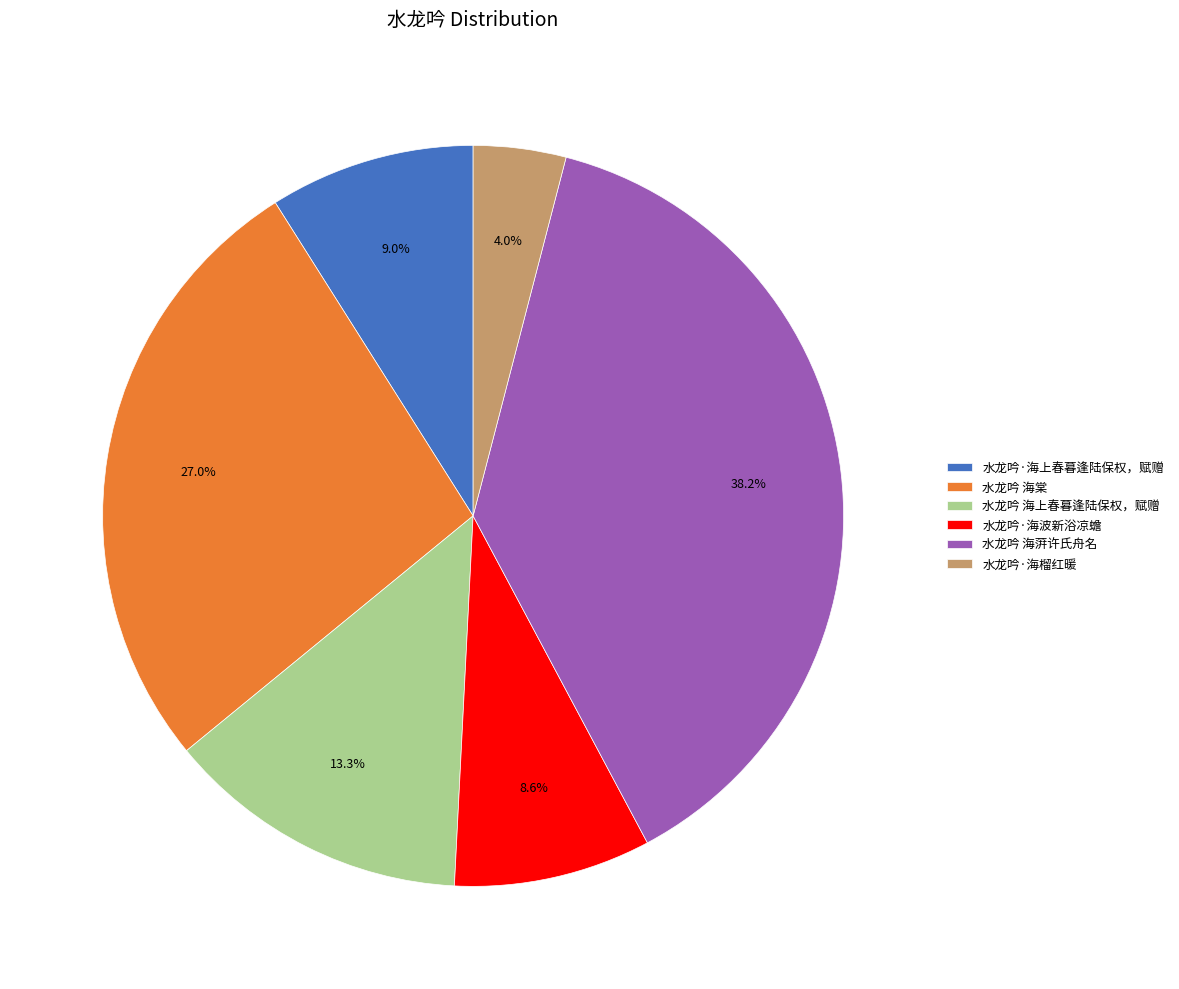

To the nearest percent, what portion does 水龙吟 海棠 represent?

27%